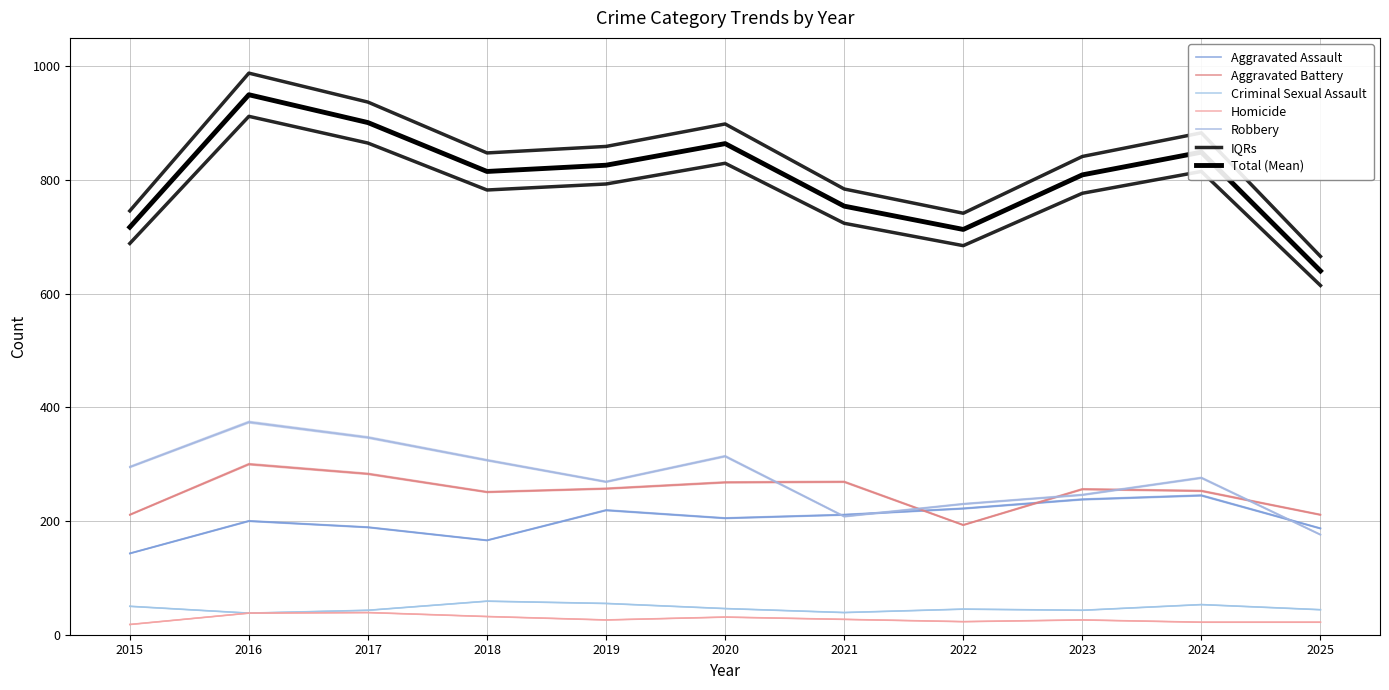

Does the chart display data point markers on the line(s)?

No